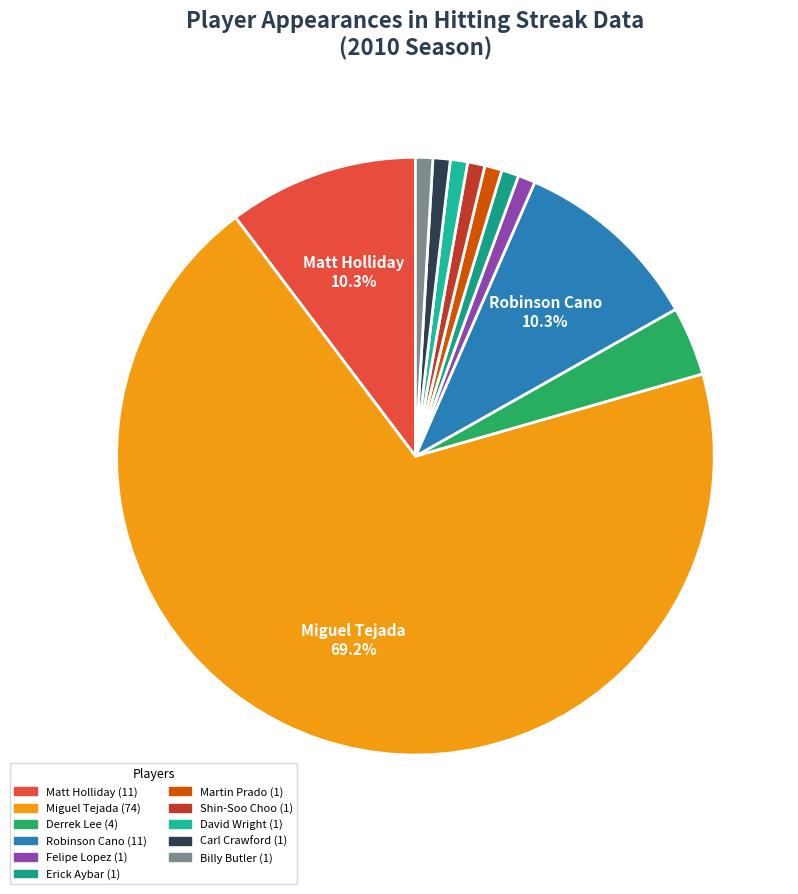

What percentage is the Derrek Lee slice, to the nearest percent?

4%